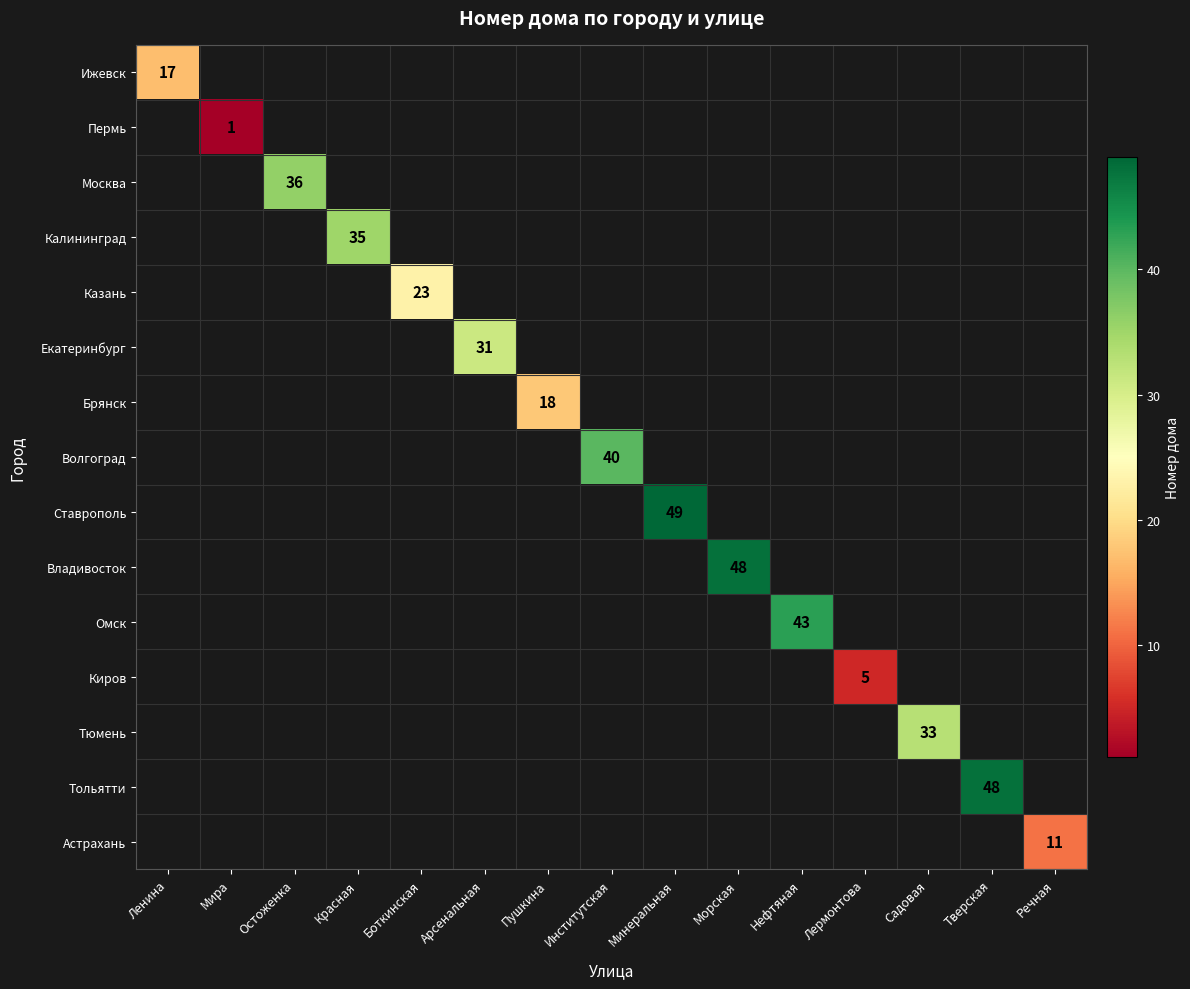

Is it true that Екатеринбург equals 17.7 at Арсенальная?

False